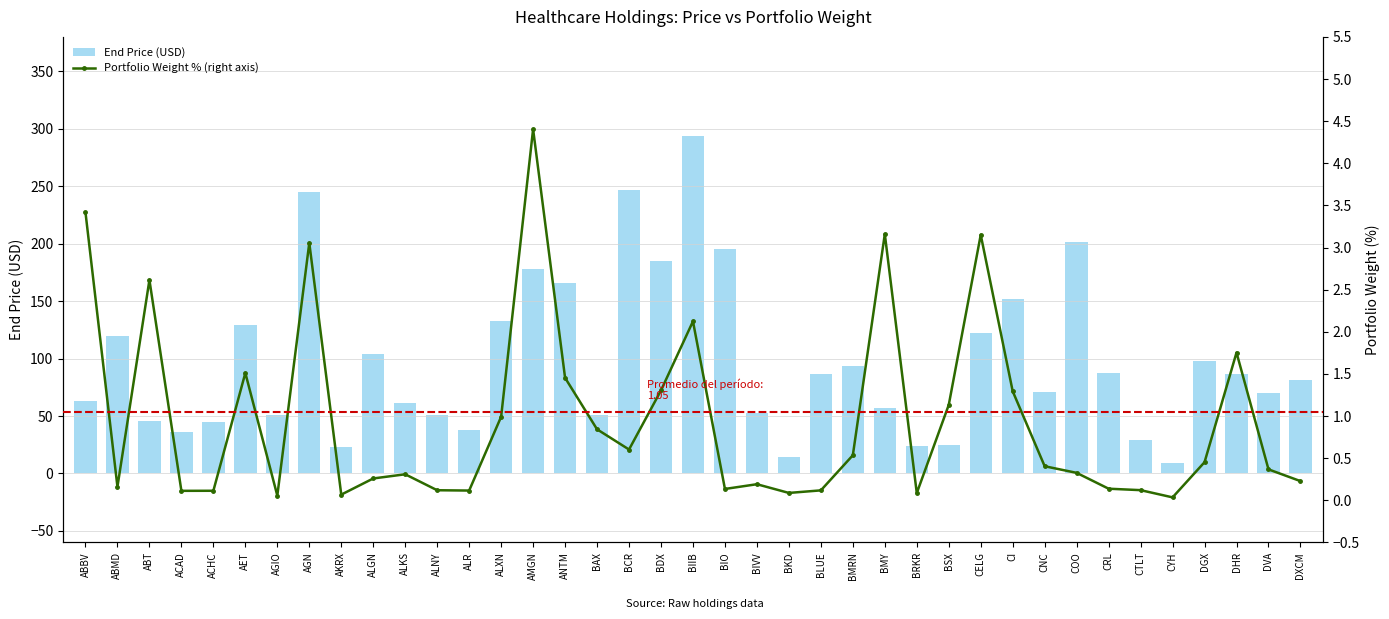

At which label does End Price (USD) first exceed 81?

ABMD